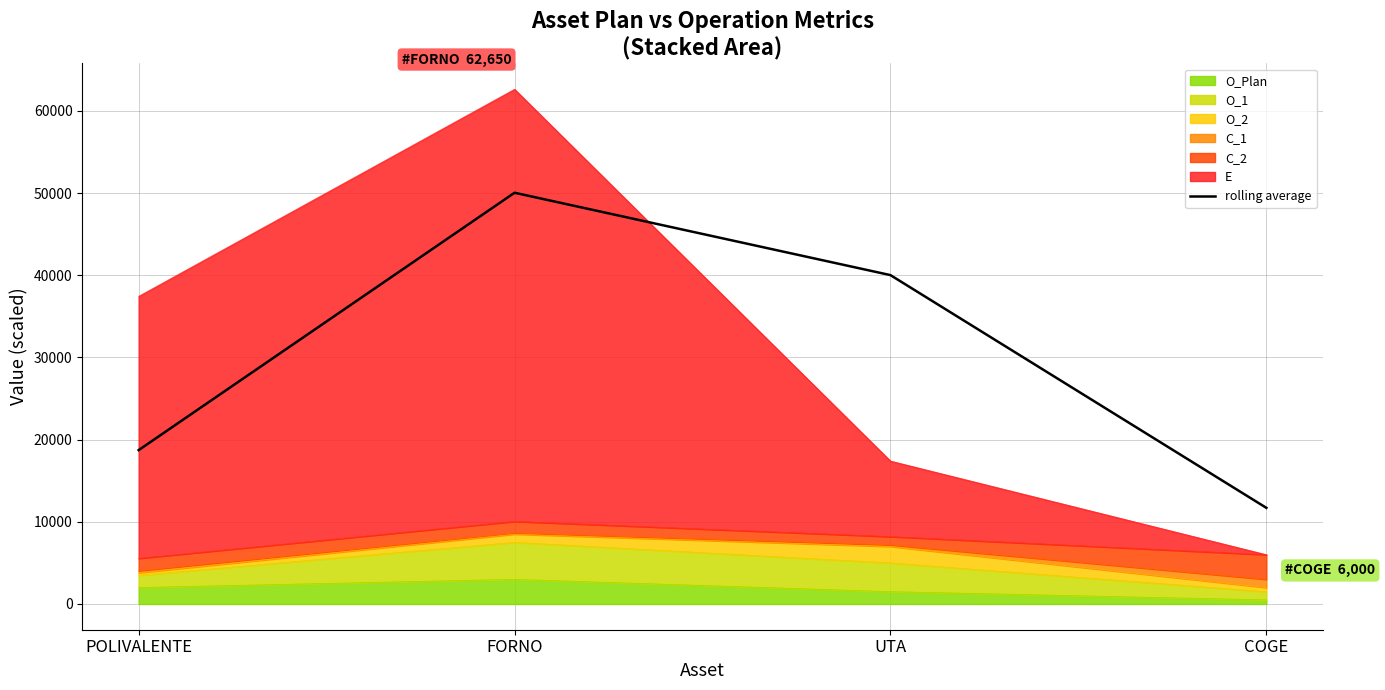

What is the label of the 2nd point from the left?

FORNO